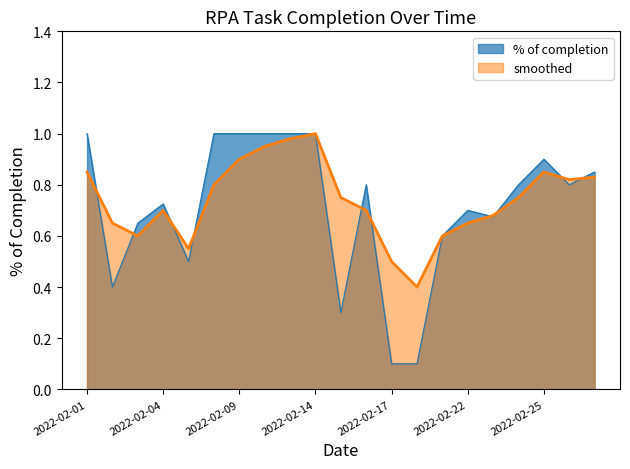

How many intersections are there between % of completion and smoothed?

10